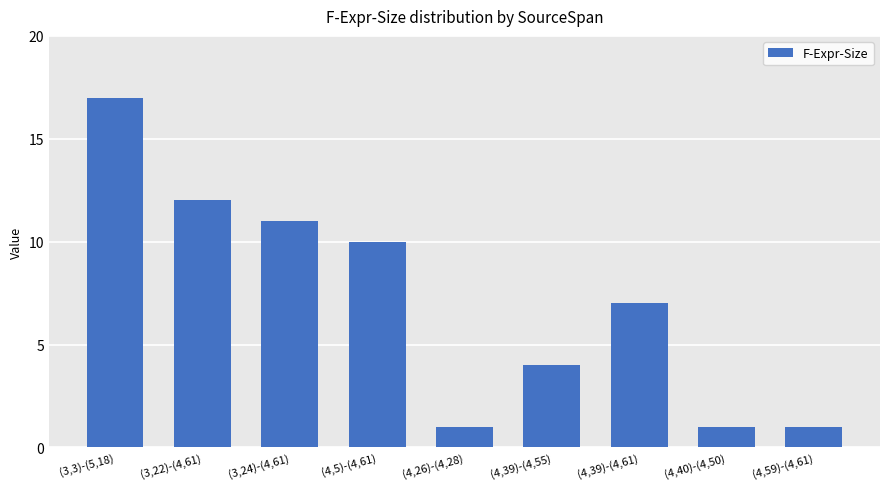

The chart shows a value of 27 at (3,3)-(5,18). True or false?

False